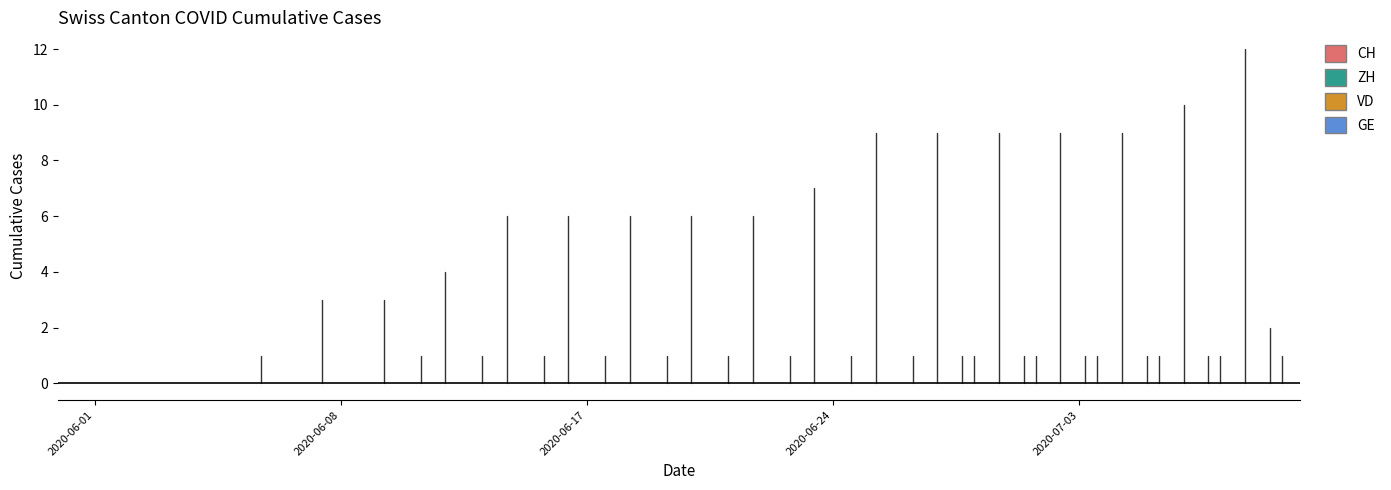

True or false: VD and CH cross at least once.

False